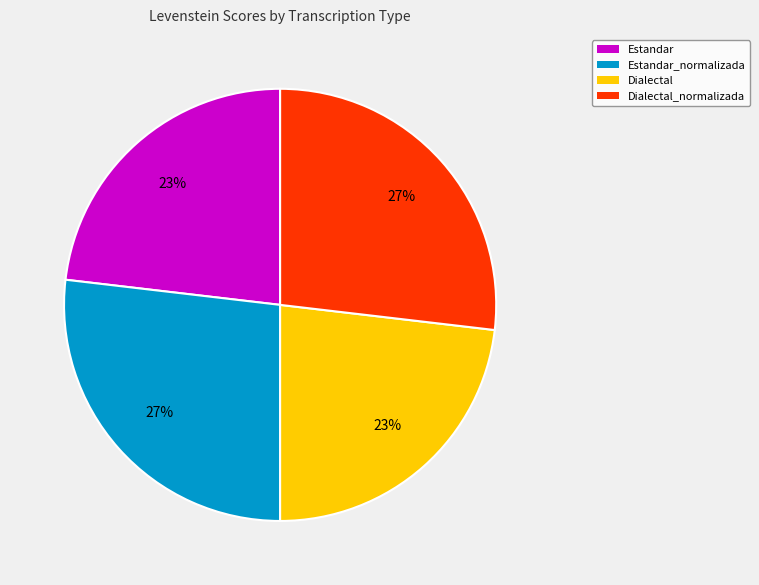

To the nearest percent, what portion does Dialectal_normalizada represent?

27%